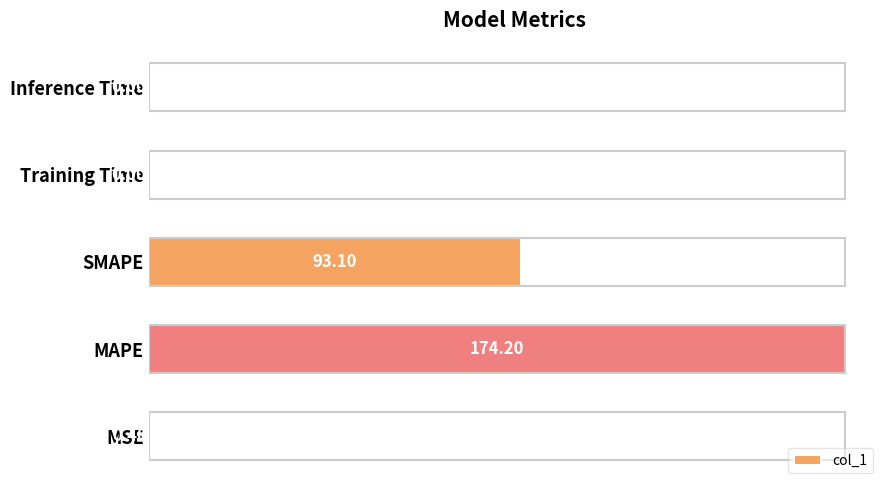

Rank the categories by value from highest to lowest.

MAPE, SMAPE, MSE, Training Time, Inference Time